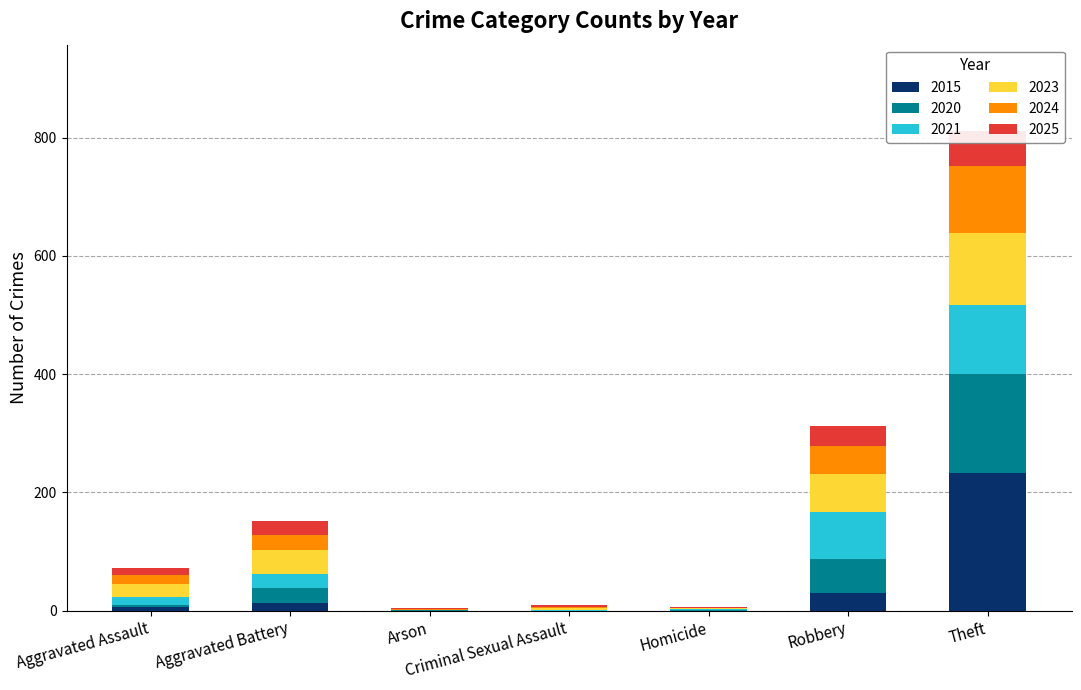

What are all the series names shown in the legend?

2023, 2024, 2025, 2020, 2021, 2015